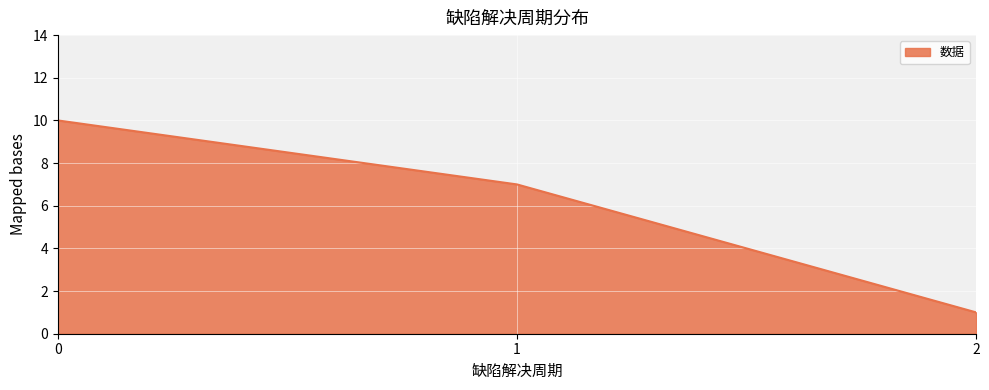

Rank the categories by value from highest to lowest.

0, 1, 2